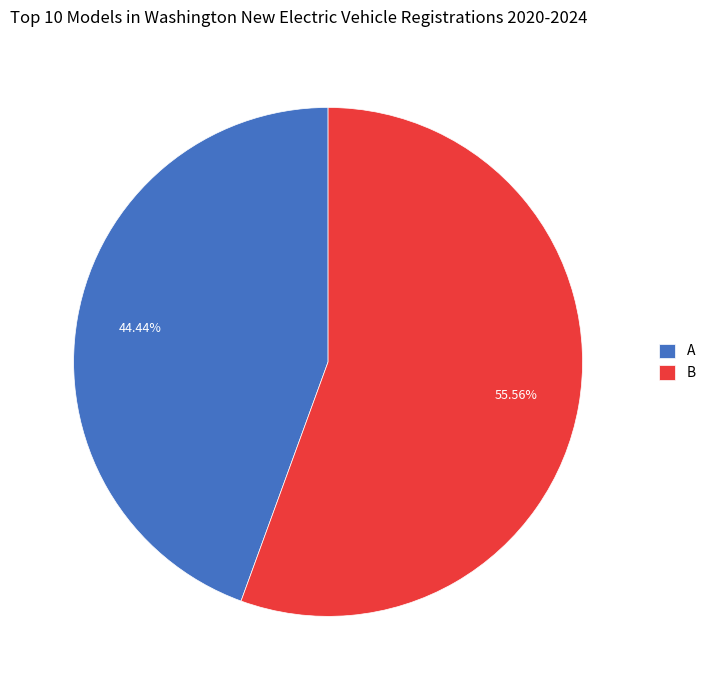

To the nearest percent, what is the difference between the A and B slice percentages?

11%